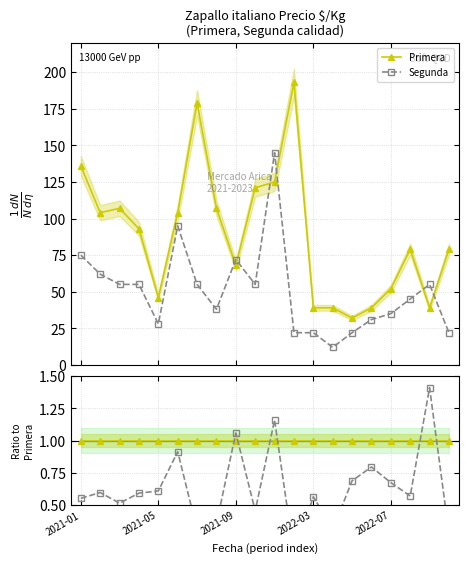

True or false: Primera and Segunda cross at least once.

True